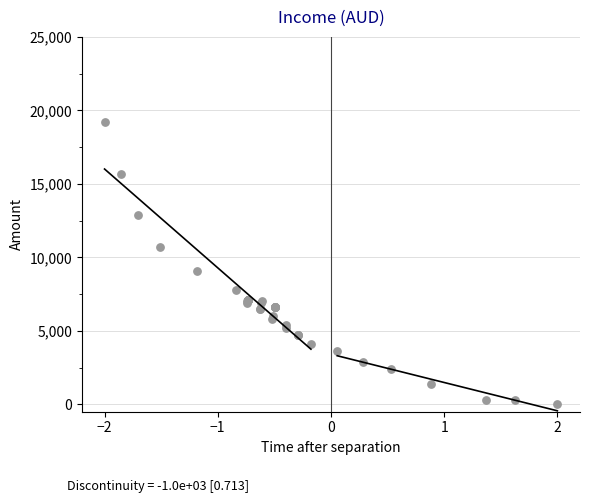

What Y value in the scatter plot is closest to 9600?

9100